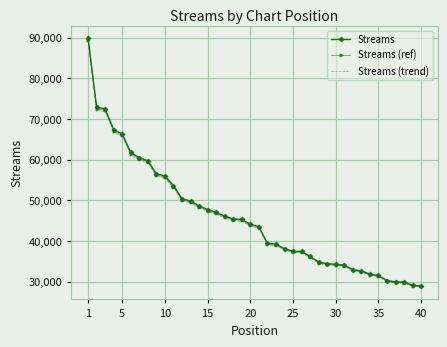

What is the difference between the maximum and minimum values in the Streams (trend) series?

60278.1